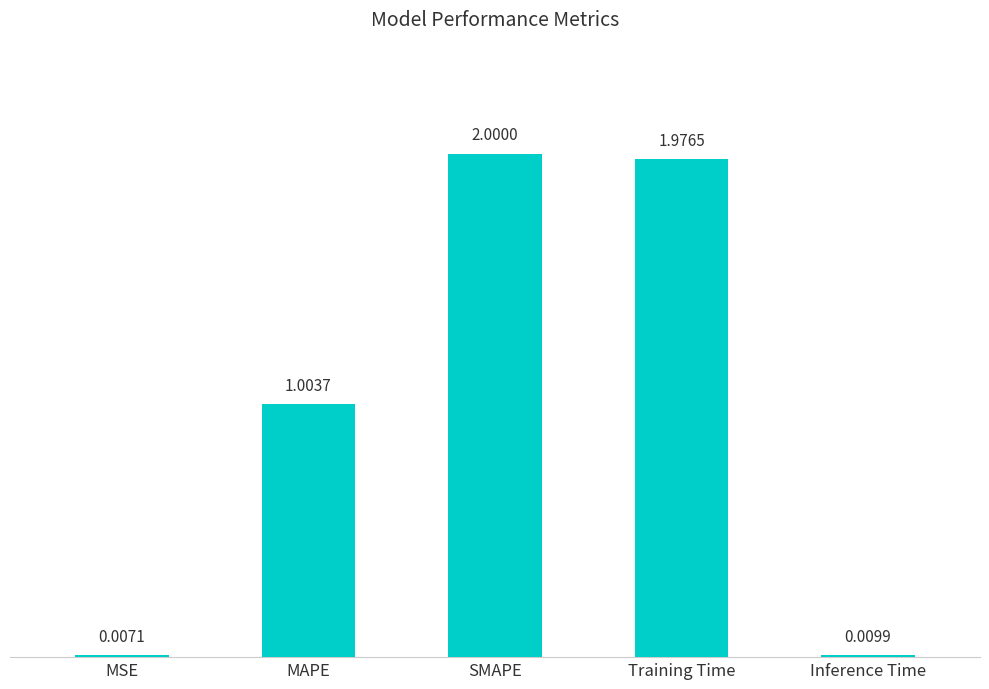

Which label corresponds to the largest value in the chart?

SMAPE